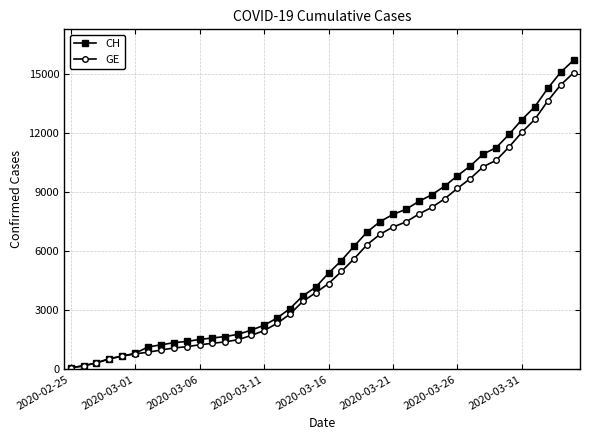

Is this an area chart (filled region under the line)?

No